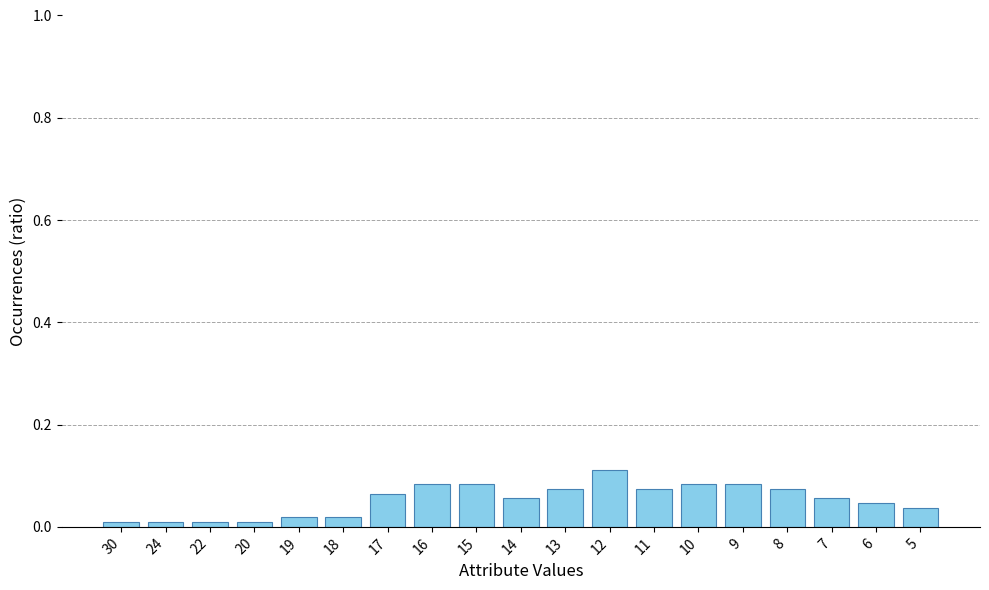

Is it true that the value at 5 is 0.1?

False